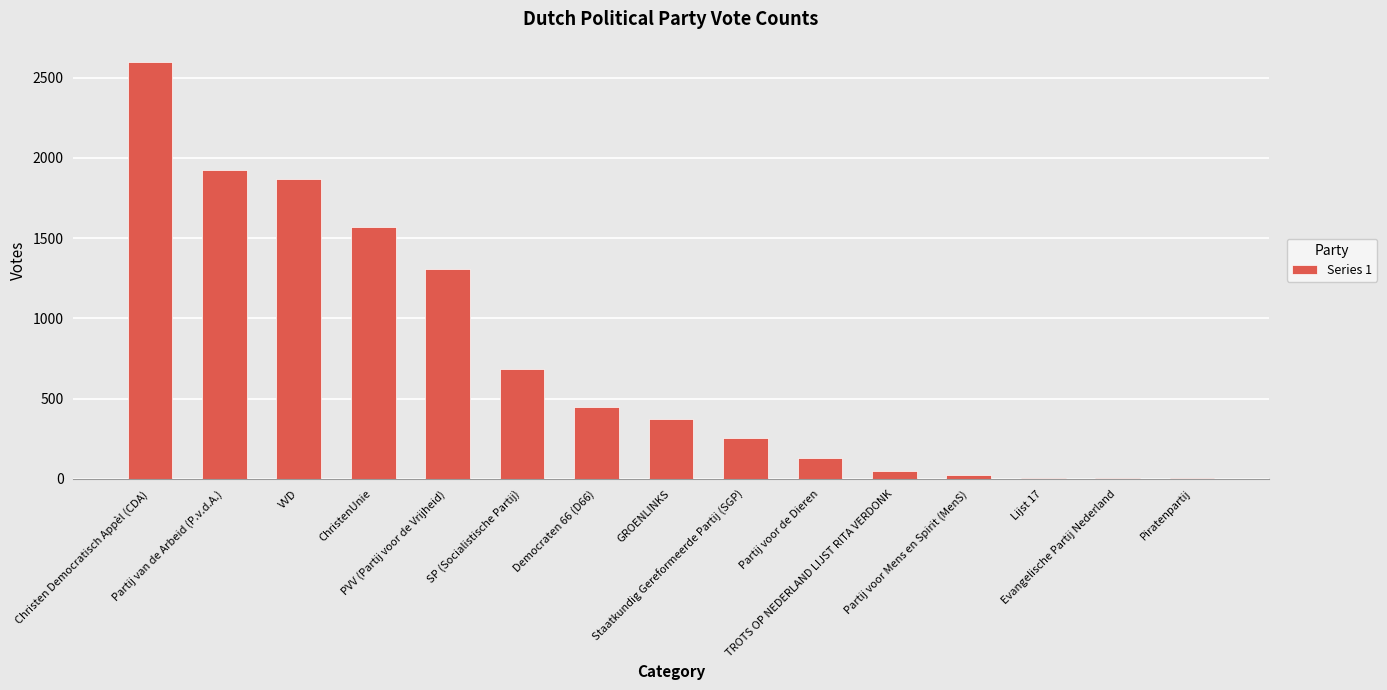

What is the maximum value shown in the chart?

2595